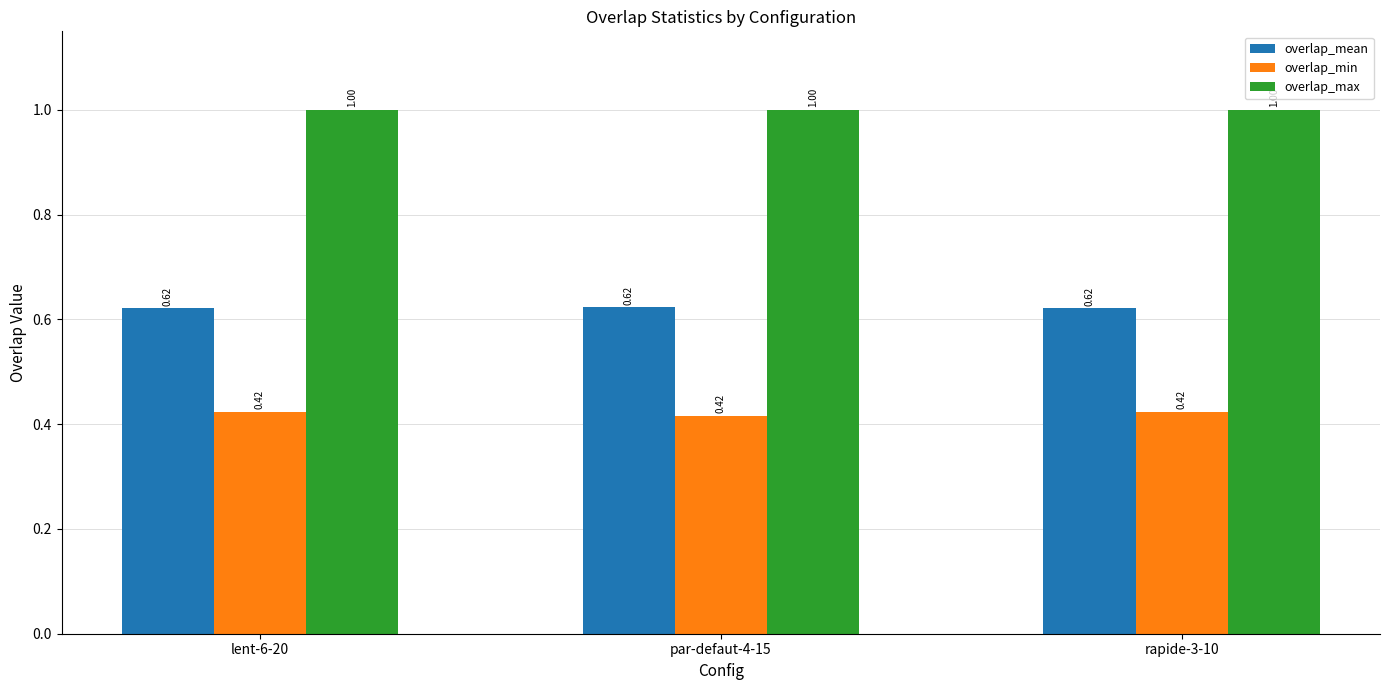

True or false: overlap_mean has a value of 0.9 at rapide-3-10.

False